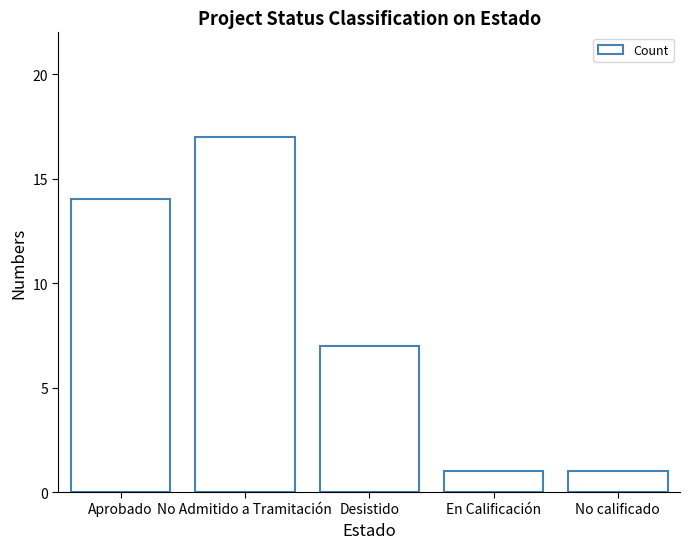

The value at No Admitido a Tramitación is 17. True or false?

True